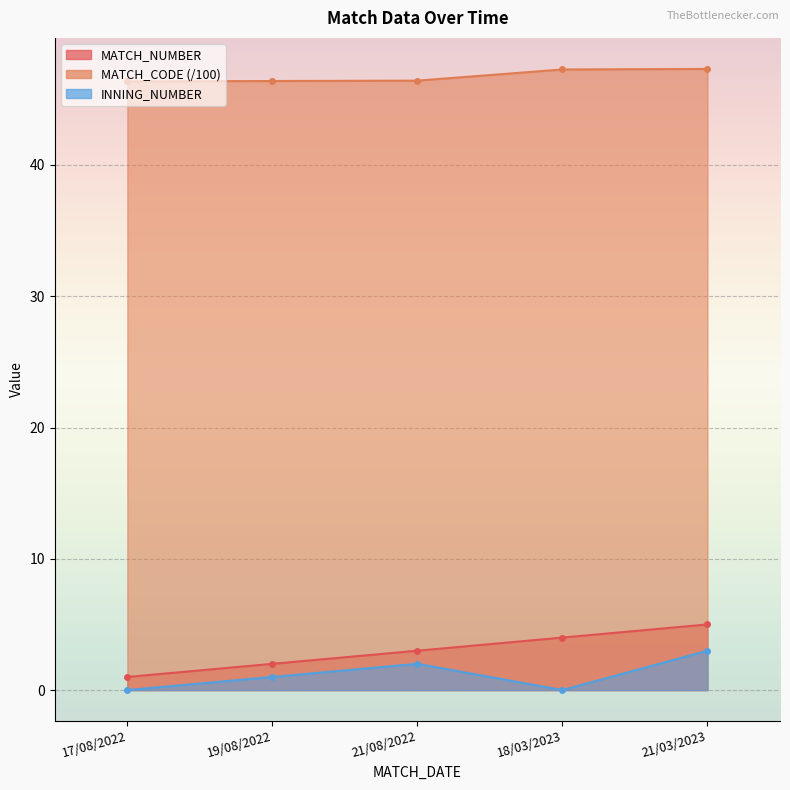

True or false: MATCH_CODE and MATCH_NUMBER cross at least once.

False